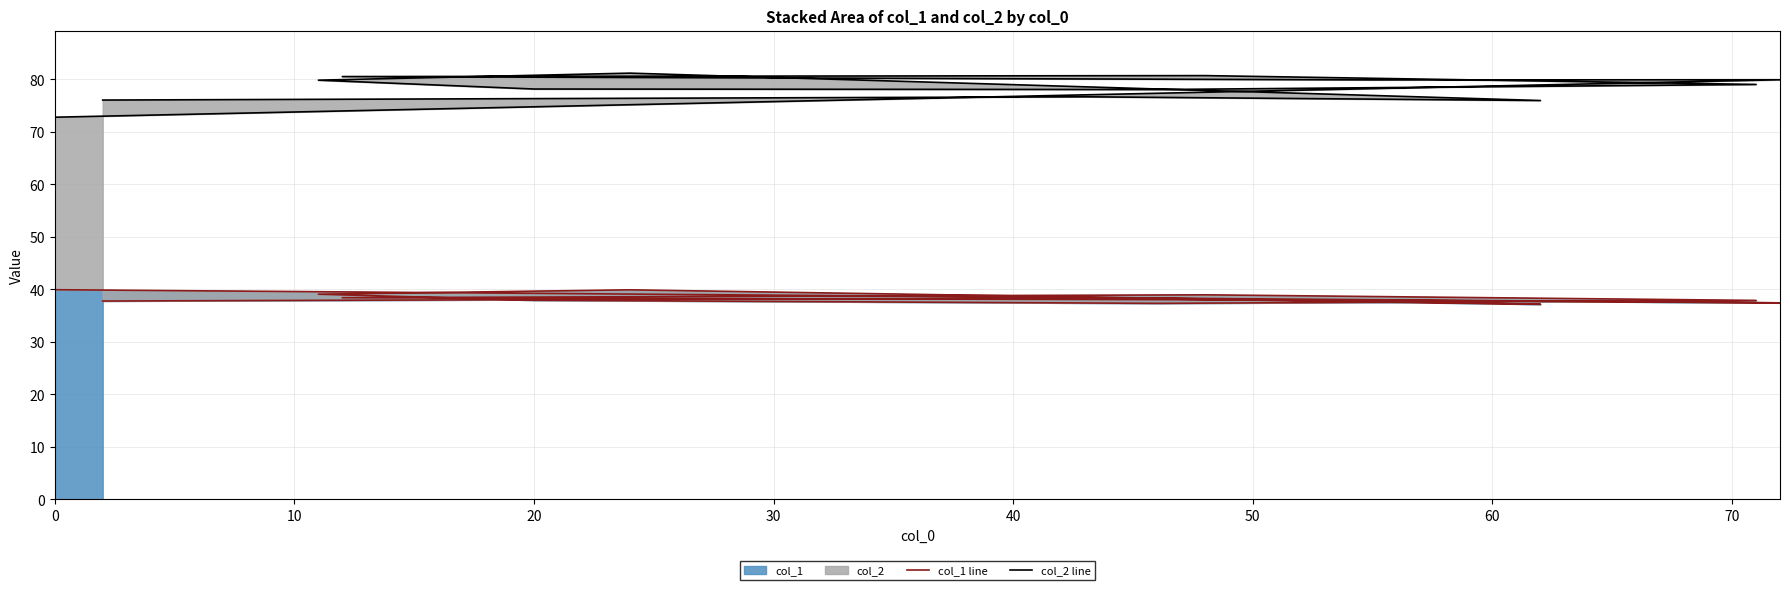

What is the highest value of the col_1 series?

39.9